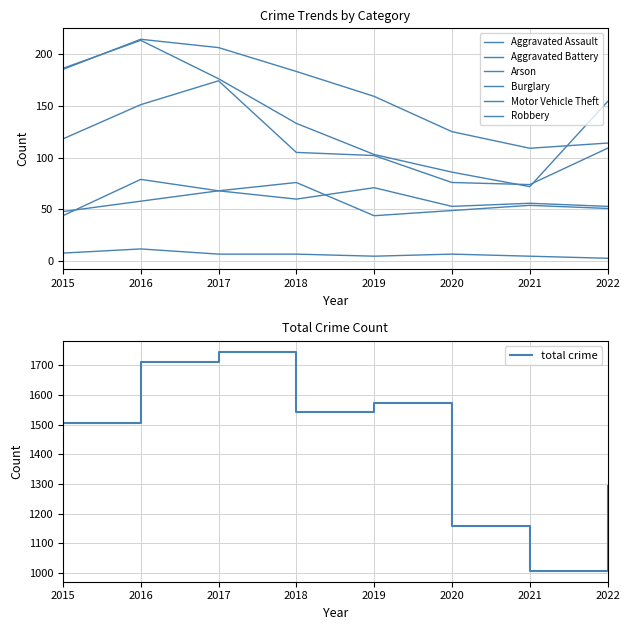

Which category has the lowest value in the Burglary series?

2021